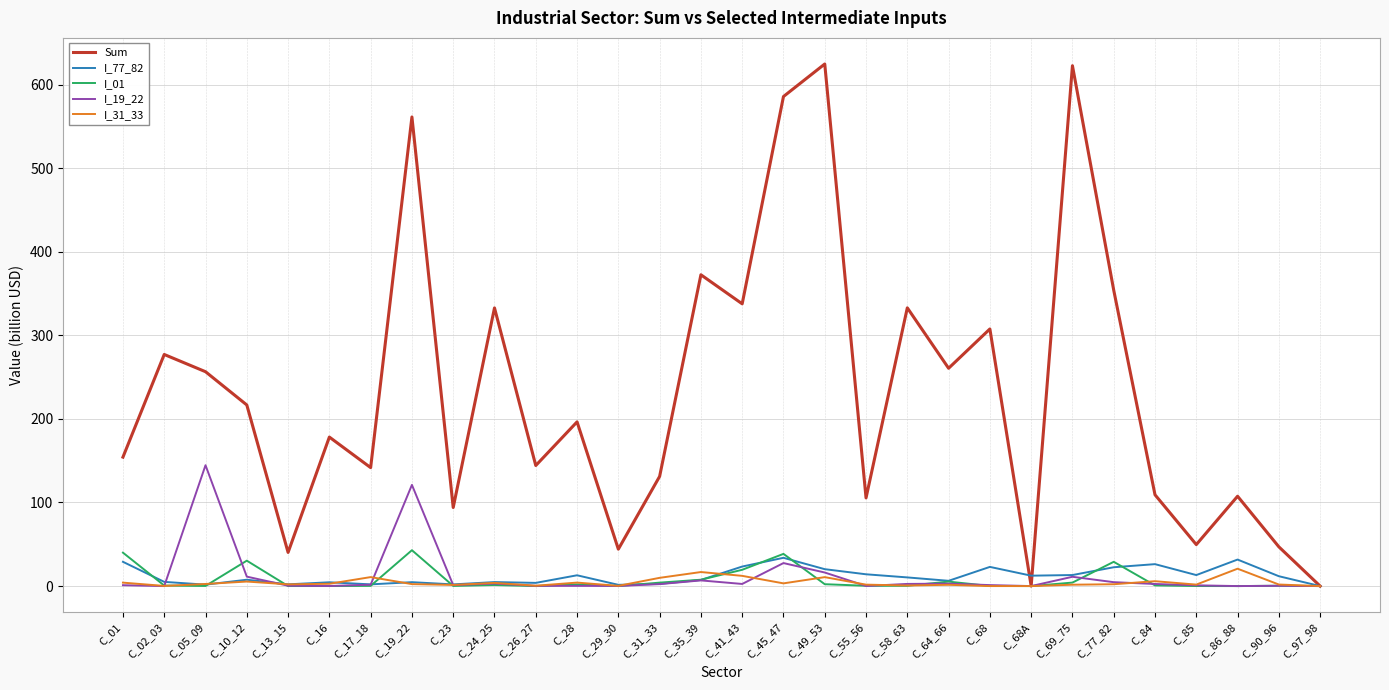

What is the greatest value displayed?

624.6